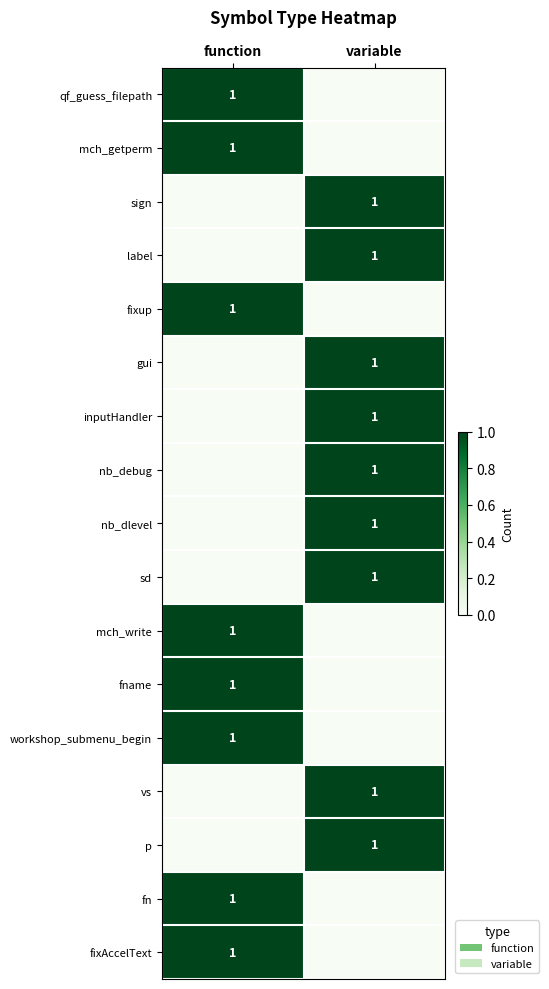

True or false: p has a value of 0 at variable.

False